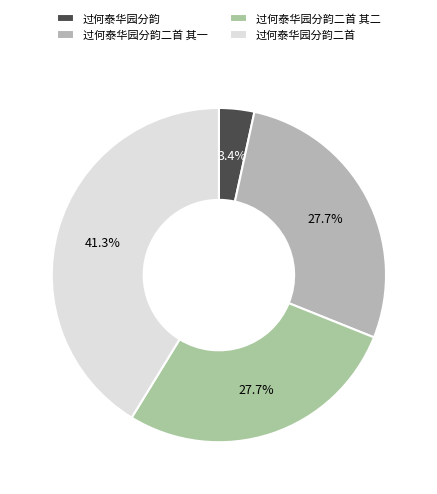

Which category has the biggest portion of the pie?

过何泰华园分韵二首